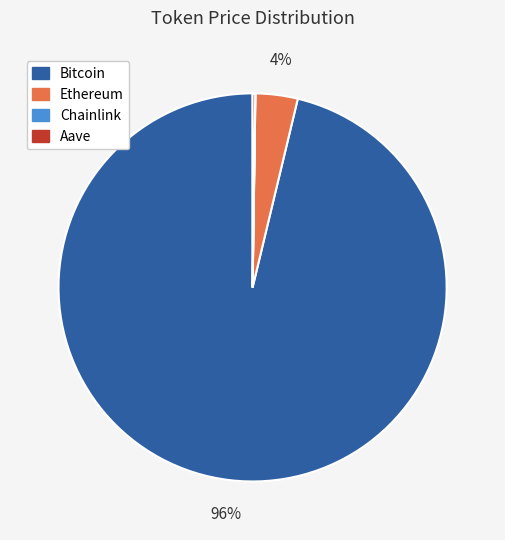

What is the majority slice?

Bitcoin